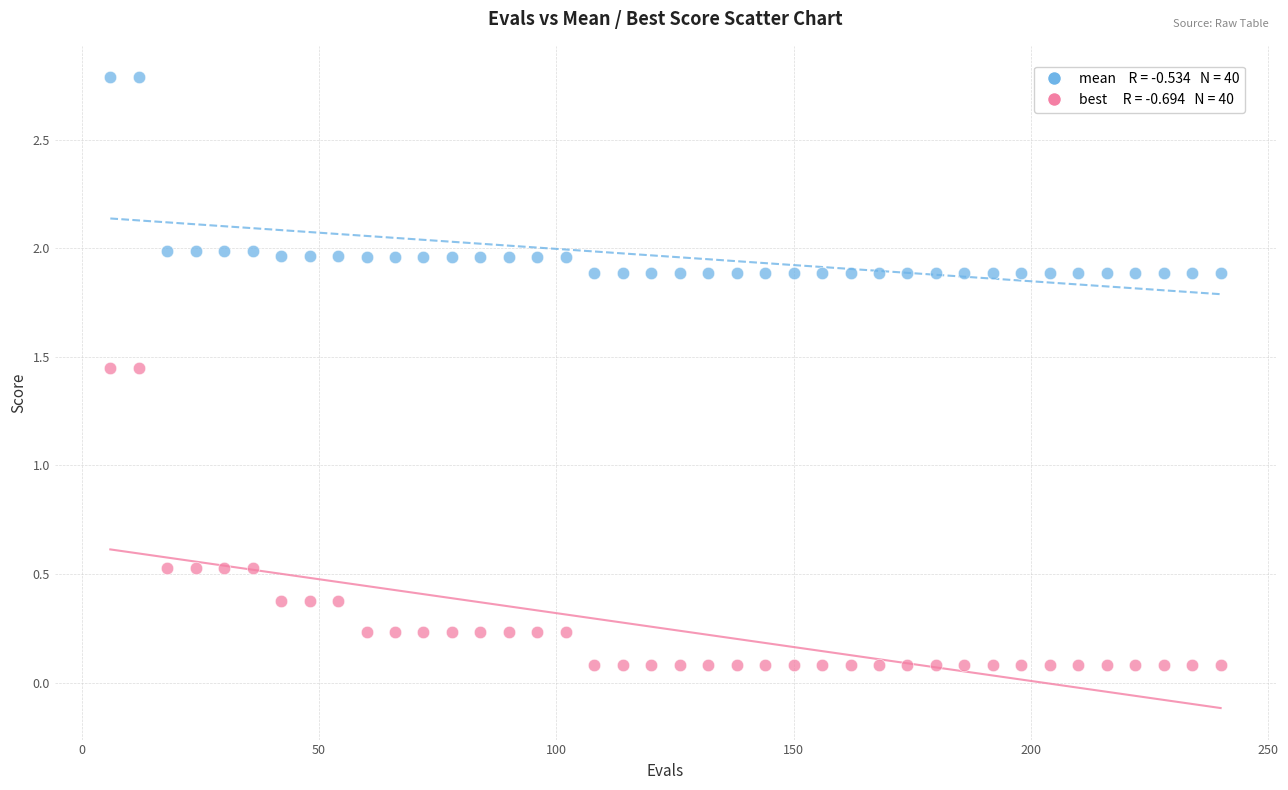

Across all data points, what is the range of X values (max minus min)?

234.0